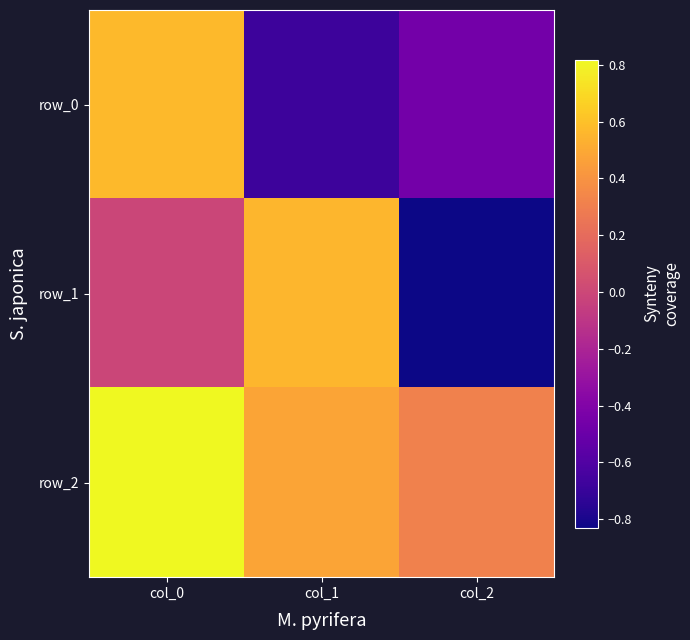

What is the difference between the second highest and minimum values in the row_0 series?

0.2